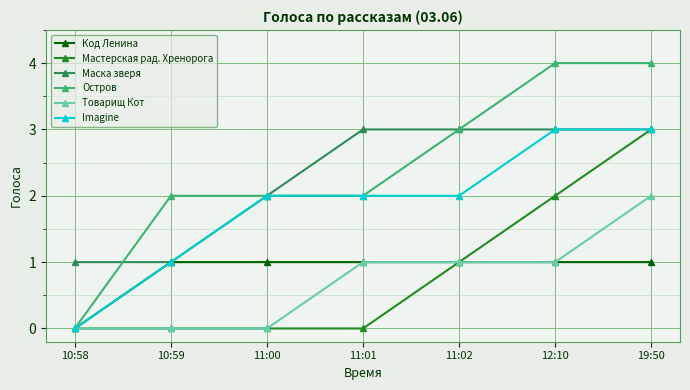

Read the Остров value at 12:10.

4